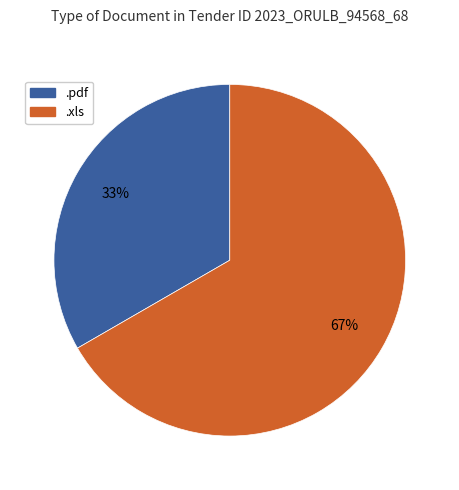

What is the ratio of the value at .xls to the value at .pdf?

2.0